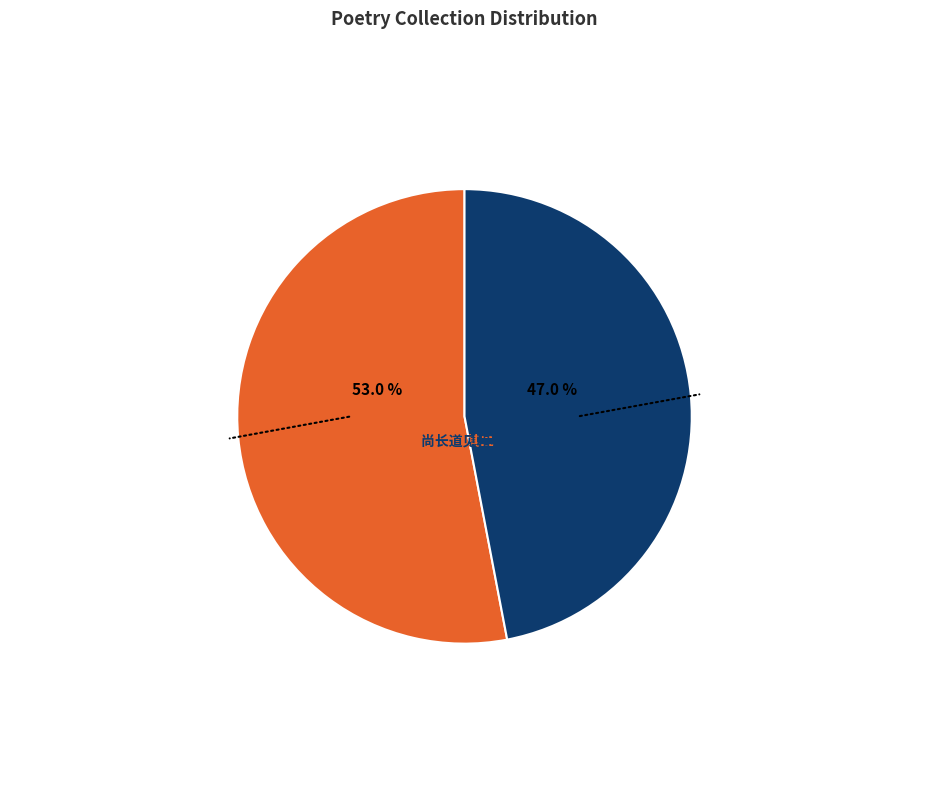

Does any single category account for the majority?

Yes